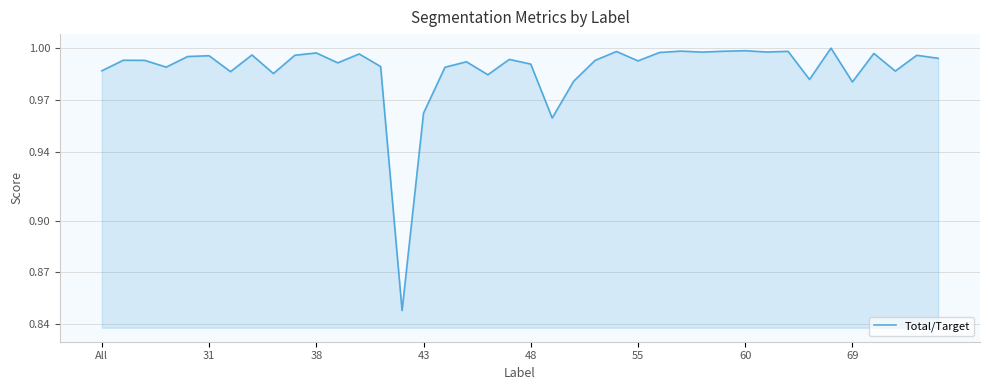

What is the maximum value shown in the chart?

1.0